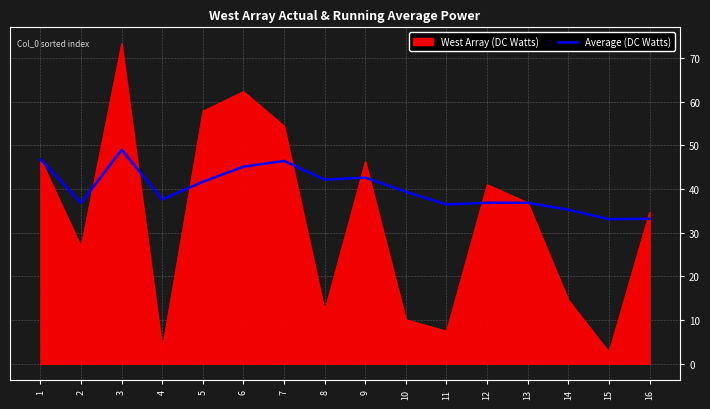

Is it true that Average (DC Watts) equals 49.0 at 3?

True